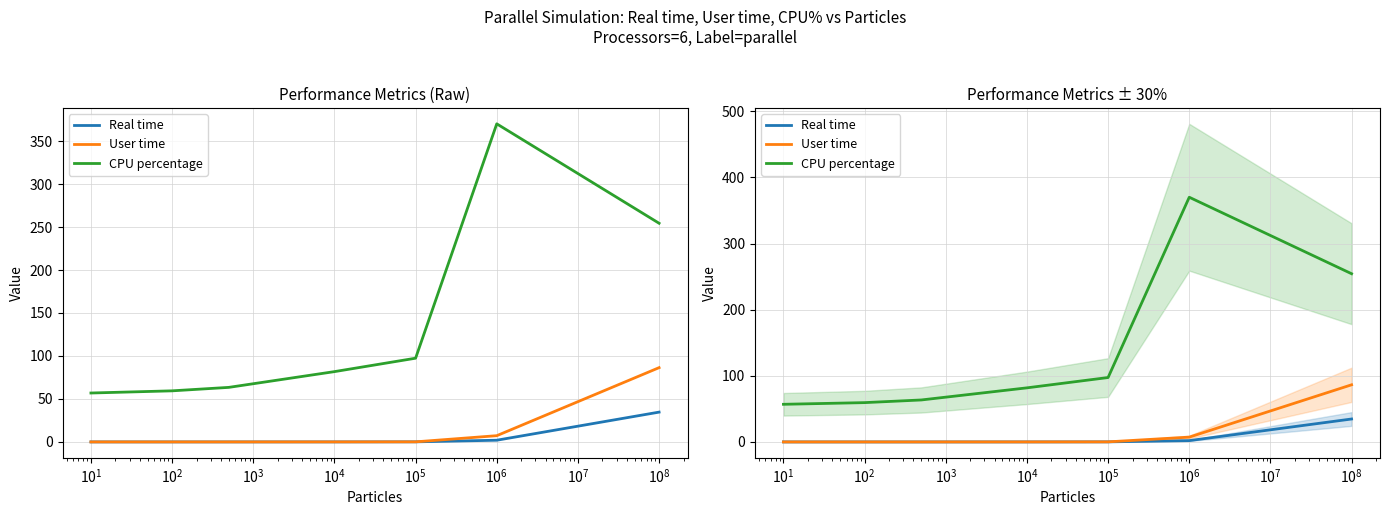

Does the chart have visible grid lines?

Yes